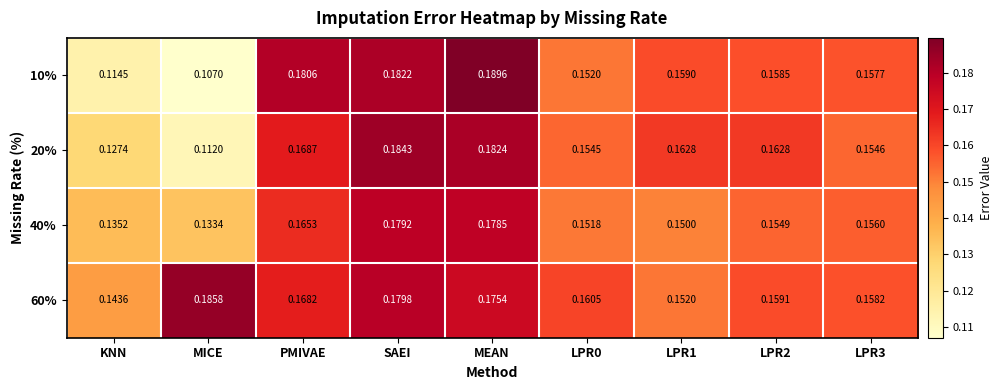

At which label does 10% reach its peak?

MEAN